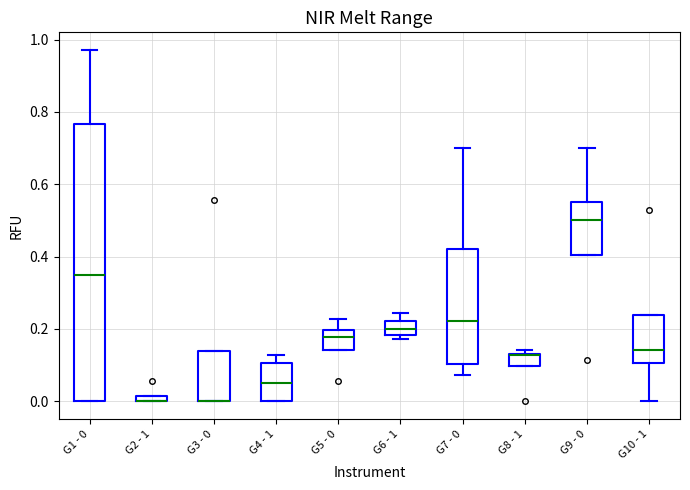

Where is the upper edge of the box for G8 - 1 on the y-axis? The values are not printed on the chart, so give them approximately, as read against the axis.

0.14